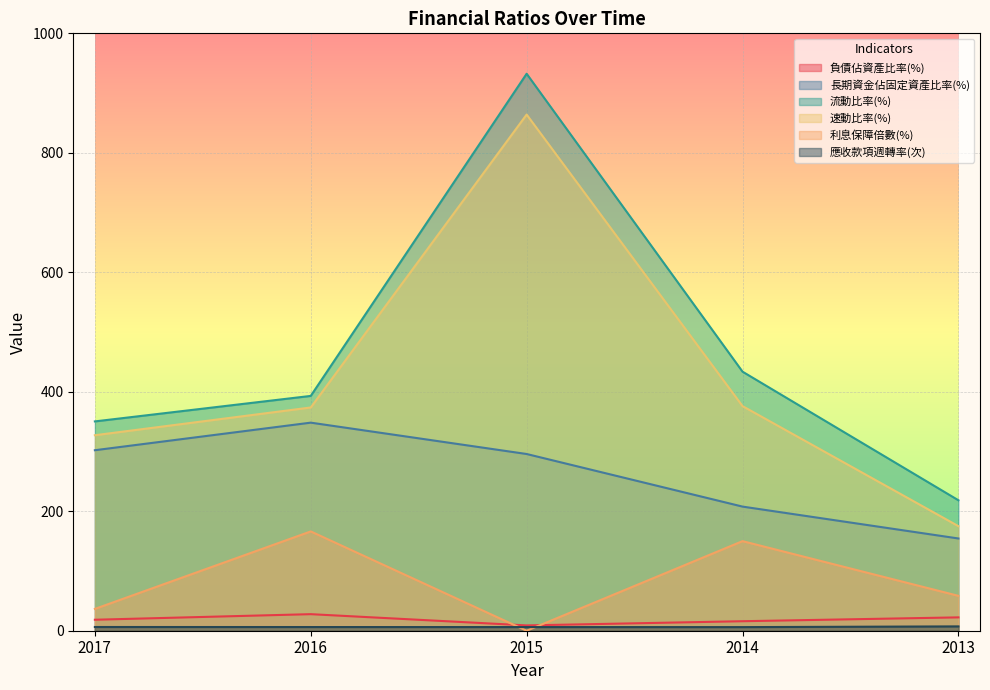

What is the sum of all 應收款項週轉率(次) values?

31.8